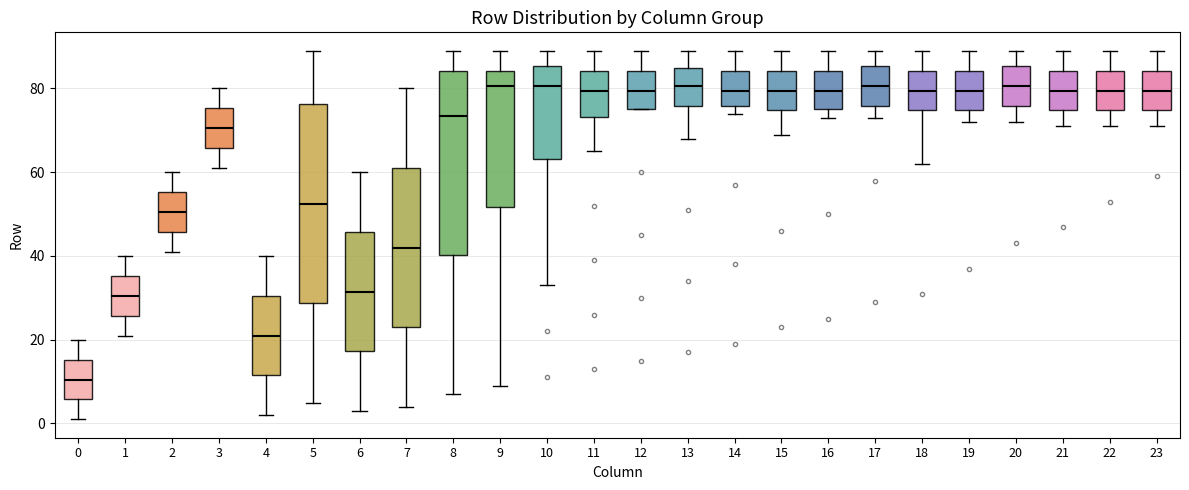

Reading left to right, transcribe this box plot: for each box, give where its median line is, the range the box spans, and where its two whiskers end, as read against the y-axis. The values are not printed on the chart, so give them approximately, as read against the axis.

0: median 10, box 6 to 16, whiskers 2 to 20
1: median 30, box 26 to 36, whiskers 22 to 40
2: median 50, box 46 to 56, whiskers 42 to 60
3: median 70, box 66 to 76, whiskers 62 to 80
4: median 22, box 12 to 30, whiskers 2 to 40
5: median 52, box 28 to 76, whiskers 6 to 90
6: median 32, box 18 to 46, whiskers 4 to 60
7: median 42, box 24 to 62, whiskers 4 to 80
8: median 74, box 40 to 84, whiskers 8 to 90
9: median 80, box 52 to 84, whiskers 10 to 90
10: median 80, box 64 to 86, whiskers 34 to 90
11: median 80, box 74 to 84, whiskers 66 to 90
12: median 80, box 76 to 84, whiskers 76 to 90
13: median 80, box 76 to 86, whiskers 68 to 90
14: median 80, box 76 to 84, whiskers 74 to 90
15: median 80, box 74 to 84, whiskers 70 to 90
16: median 80, box 76 to 84, whiskers 74 to 90
17: median 80, box 76 to 86, whiskers 74 to 90
18: median 80, box 74 to 84, whiskers 62 to 90
19: median 80, box 74 to 84, whiskers 72 to 90
20: median 80, box 76 to 86, whiskers 72 to 90
21: median 80, box 74 to 84, whiskers 72 to 90
22: median 80, box 74 to 84, whiskers 72 to 90
23: median 80, box 74 to 84, whiskers 72 to 90